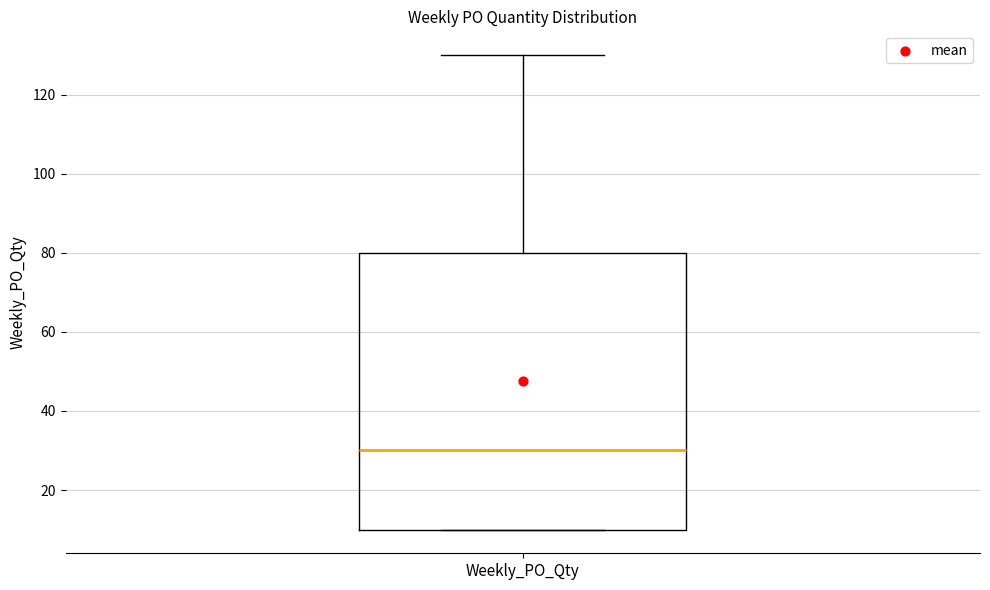

Read this box plot against the y-axis: the position of the median line, the range covered by the box, and the ends of both whiskers. The values are not printed on the chart, so give them approximately, as read against the axis.

median 30, box 10 to 80, whiskers 10 to 130